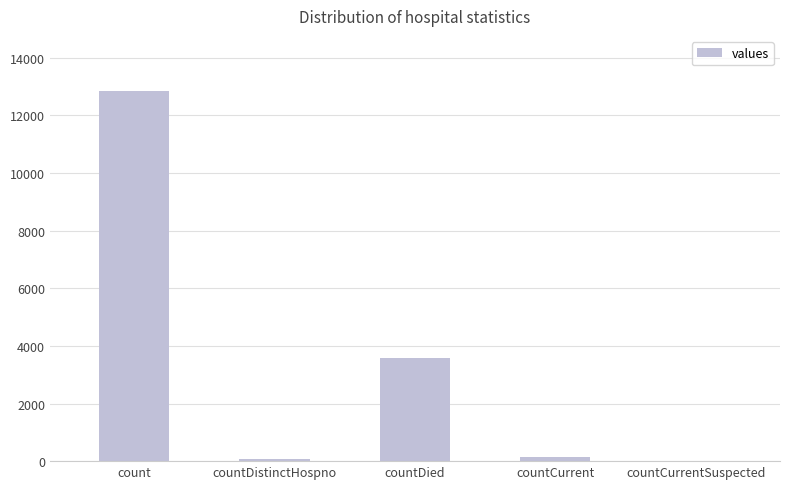

What is the greatest value displayed?

12835